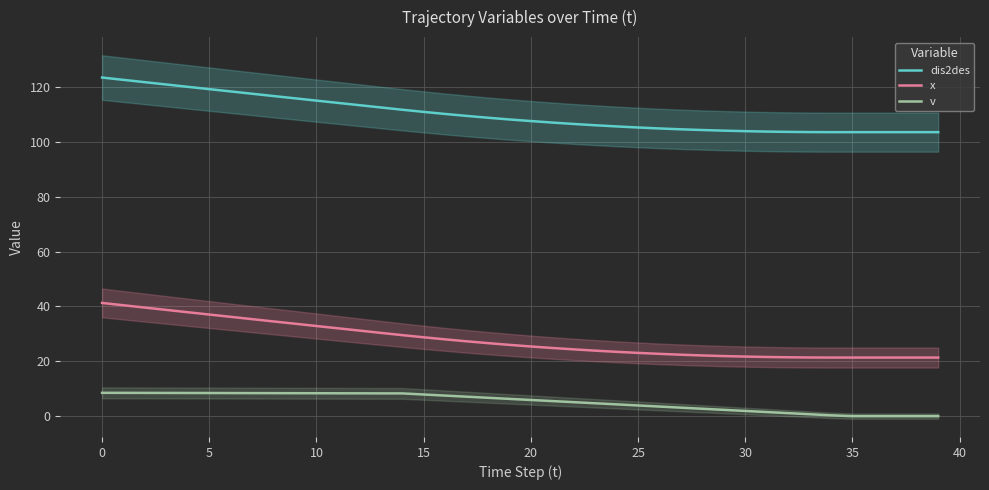

Rank the series by their maximum value, from highest to lowest.

dis2des, x, v